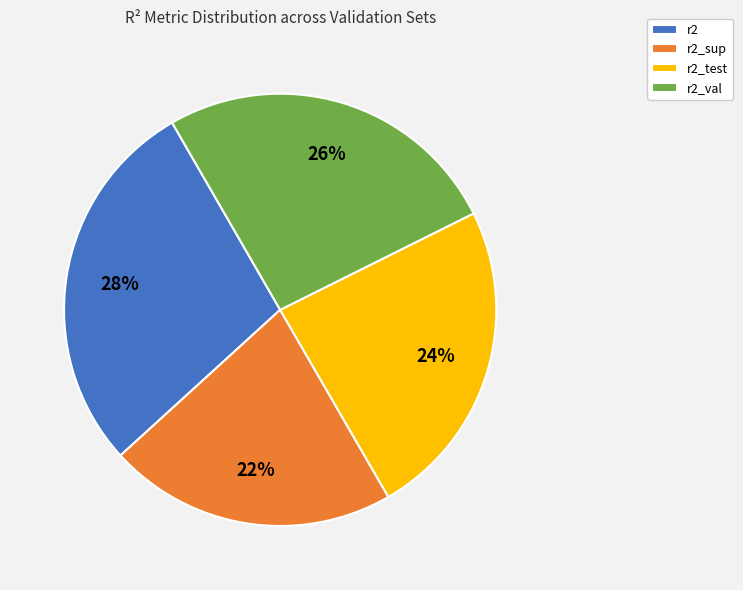

True or false: r2_sup accounts for 34% of the total.

False